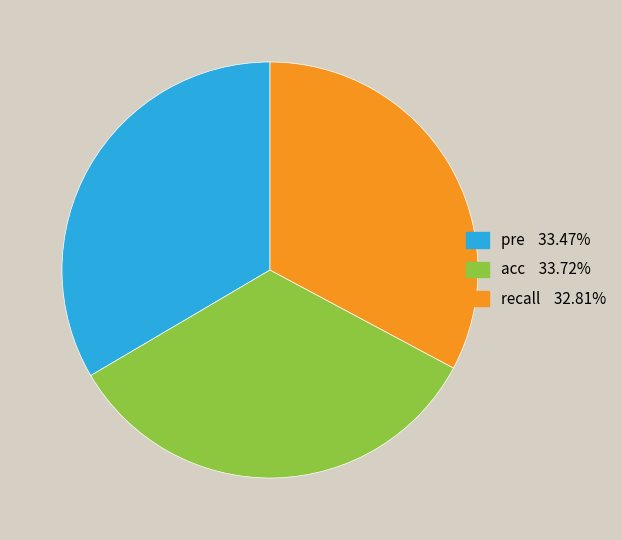

Is it true that pre is 25% of the pie?

False